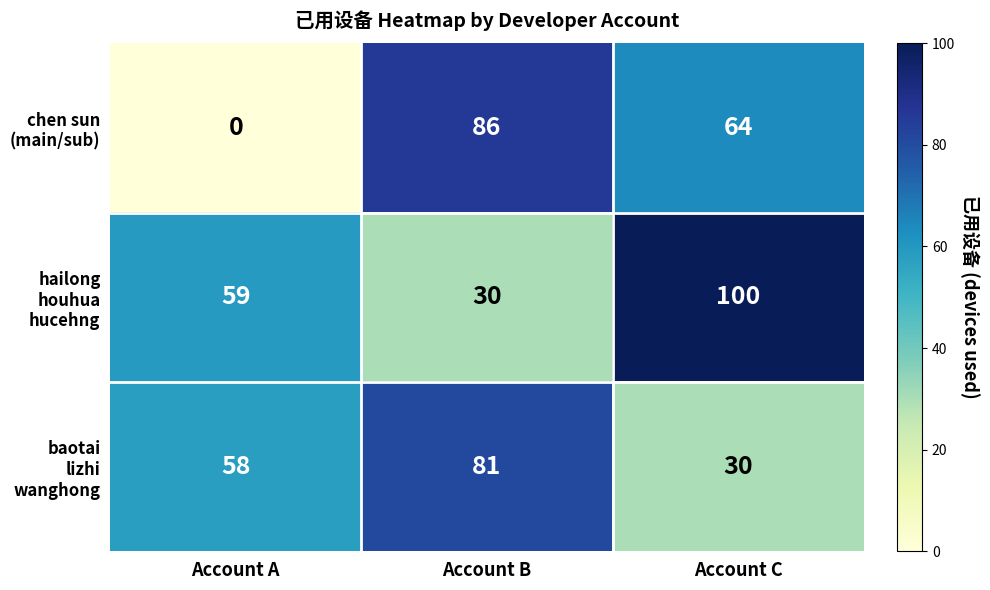

Count the number of data series in this chart.

3